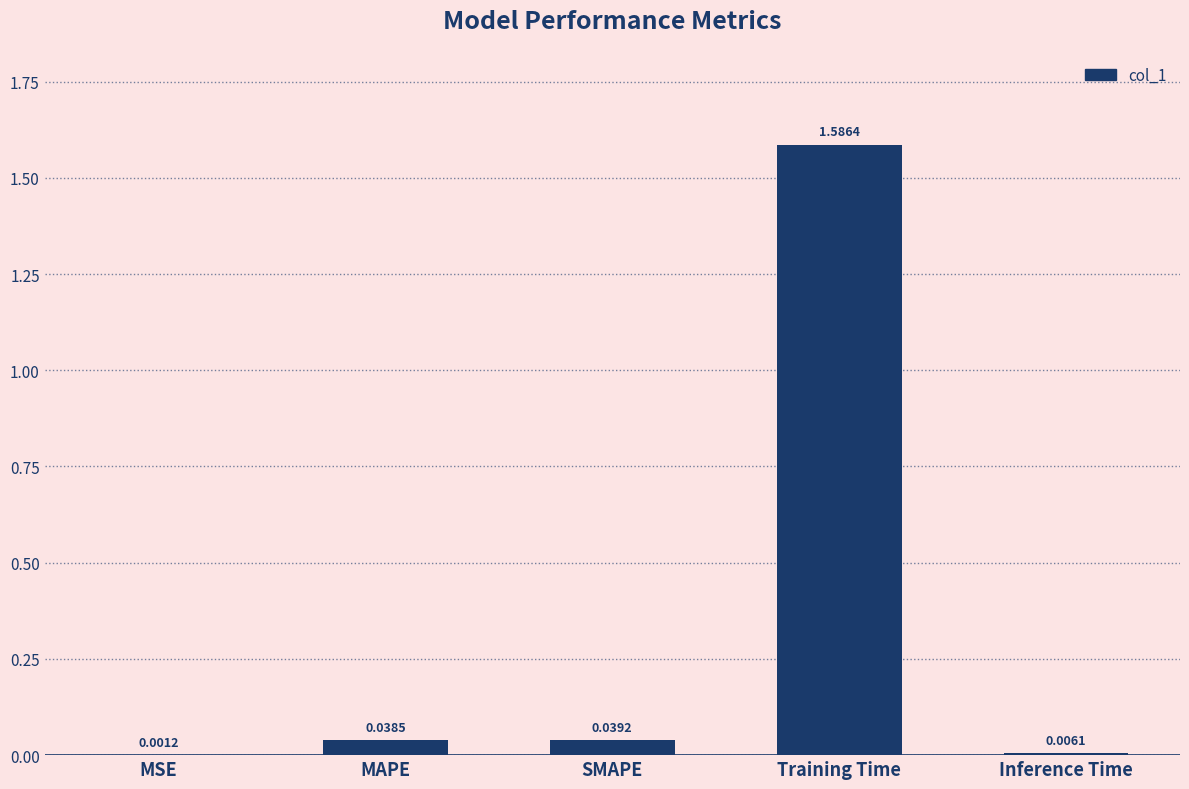

Count the number of data series in this chart.

1